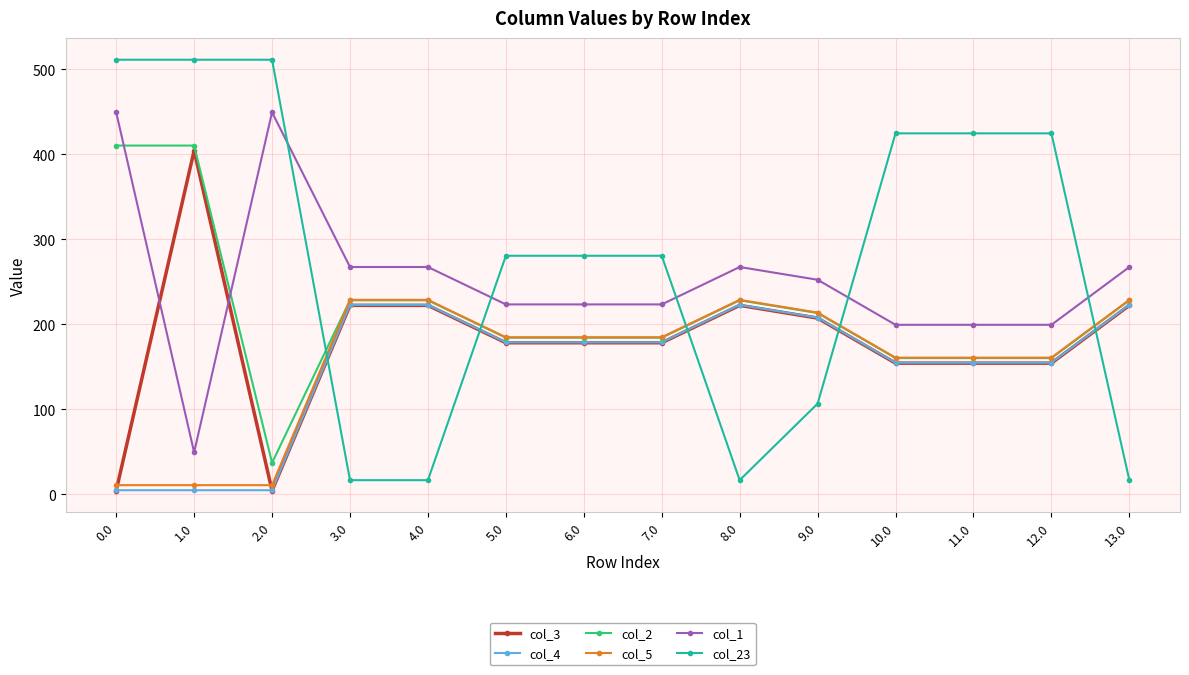

Does the chart display data point markers on the line(s)?

Yes